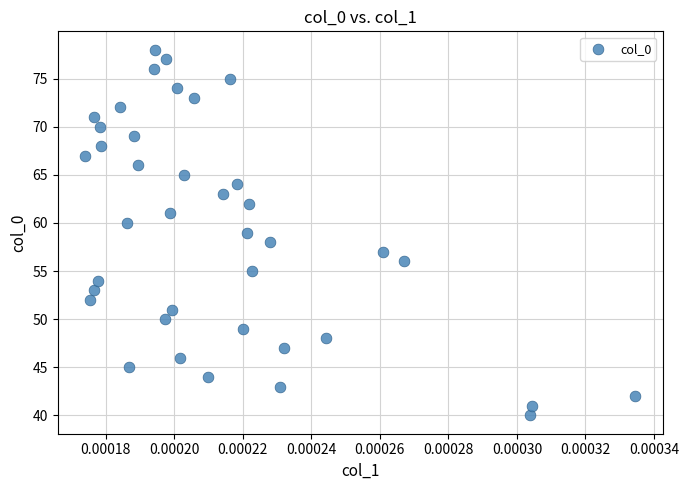

What is the range of Y values (max minus min)?

38